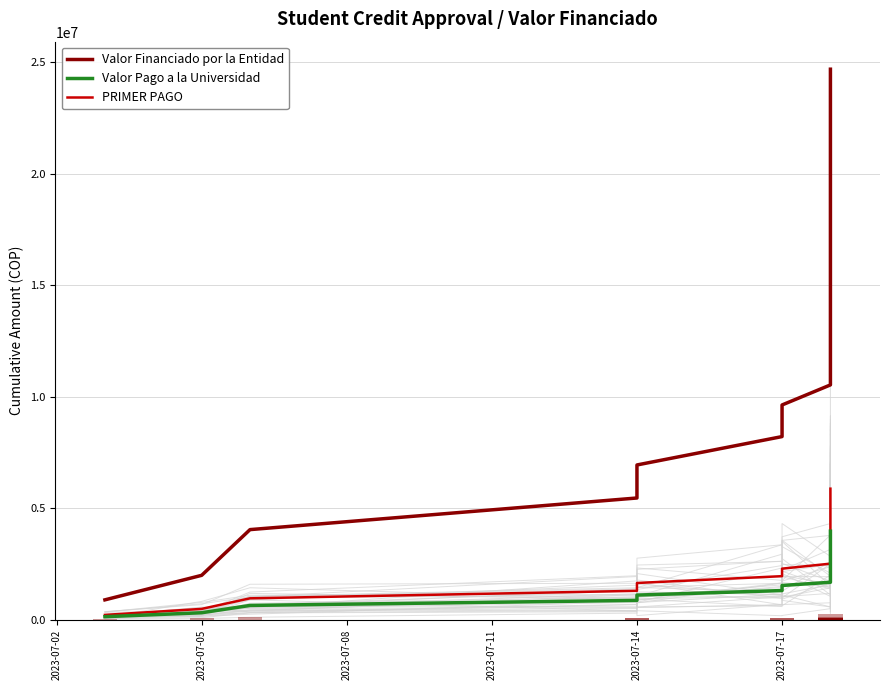

Which series has the largest total across all categories?

Valor Financiado por la Entidad